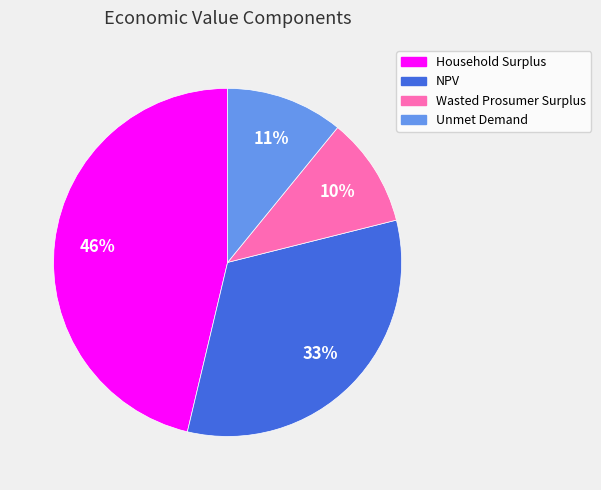

To the nearest percent, what is the average slice percentage?

25%